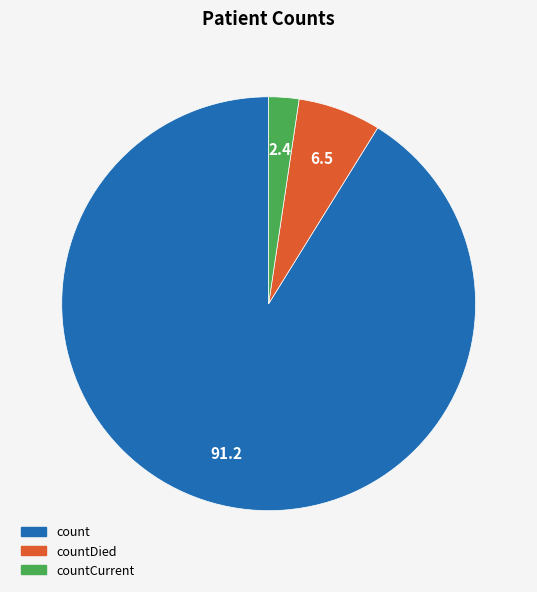

Count the number of slices in the pie.

3